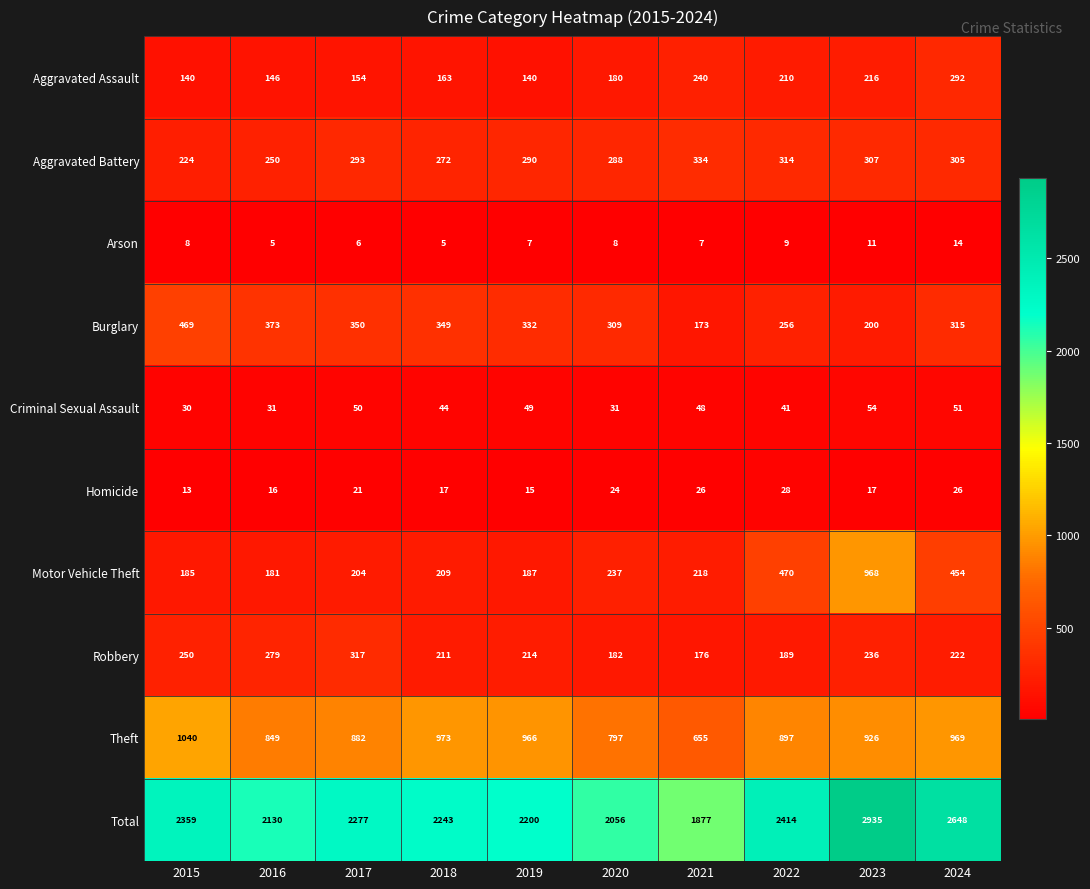

Is the value of Aggravated Battery at 2016 greater than the value of Robbery at 2024?

Yes